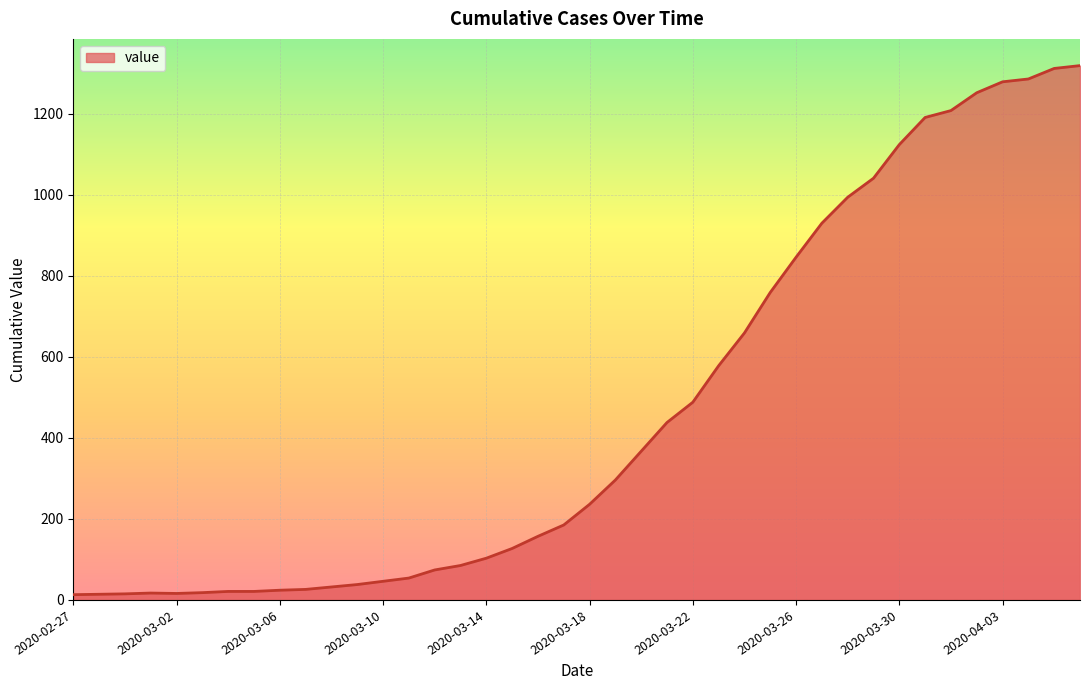

What is the difference between the maximum and minimum values?

1306